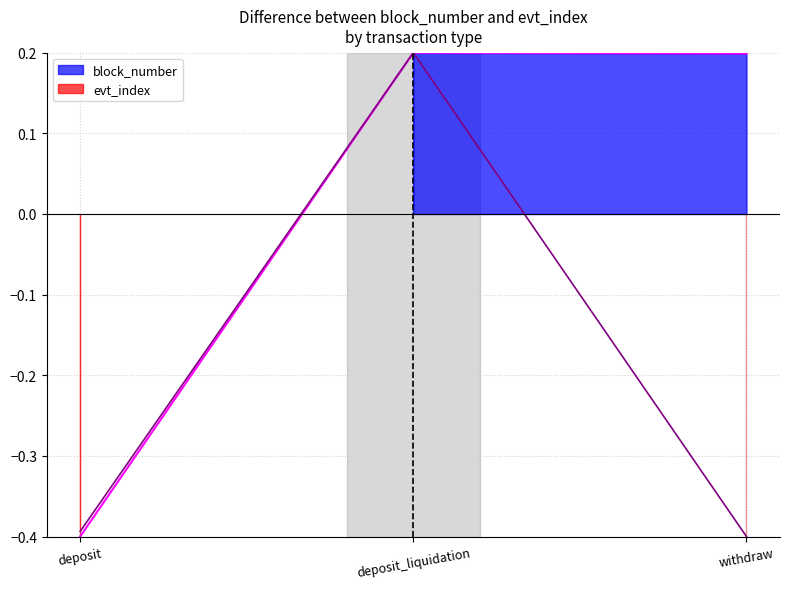

Which series changed the most between deposit and withdraw?

block_number